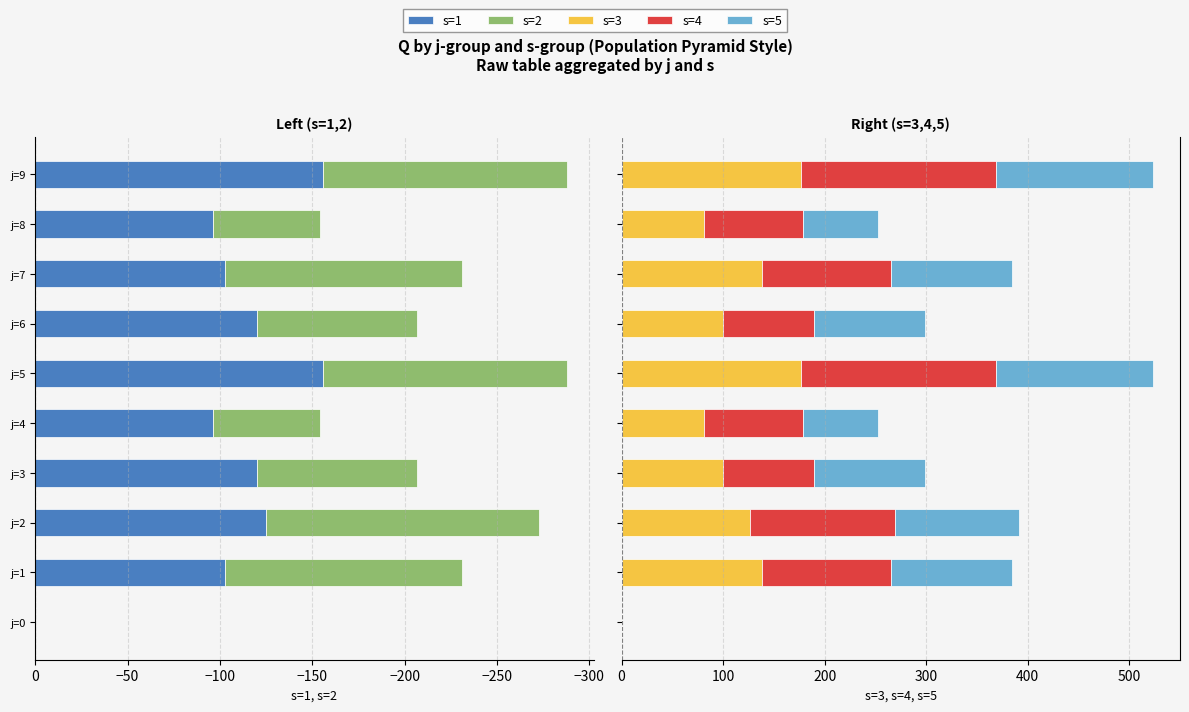

What is the difference between the highest and lowest values at j=7?

266